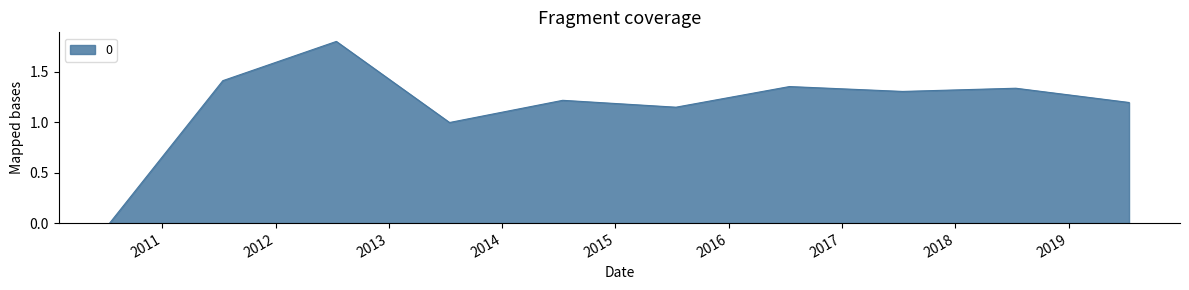

How many series are shown in this chart?

1